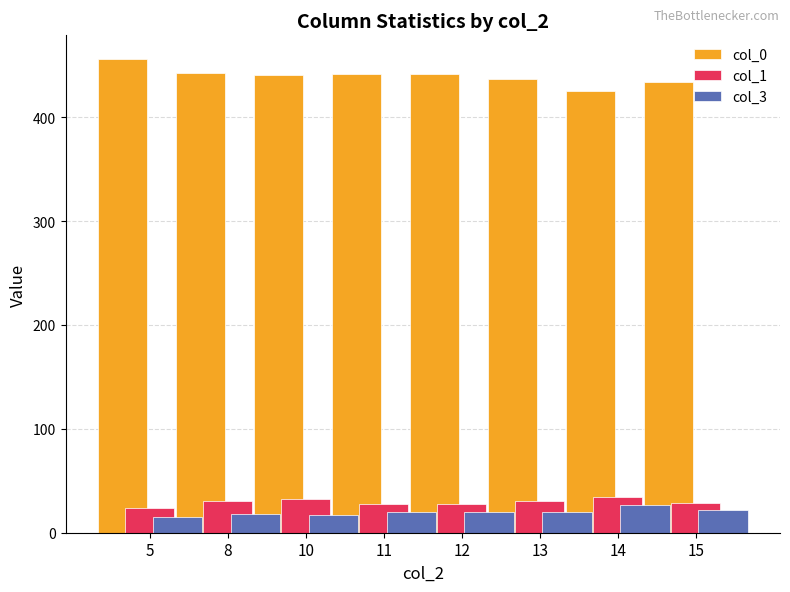

Does the chart contain stacked bars?

No